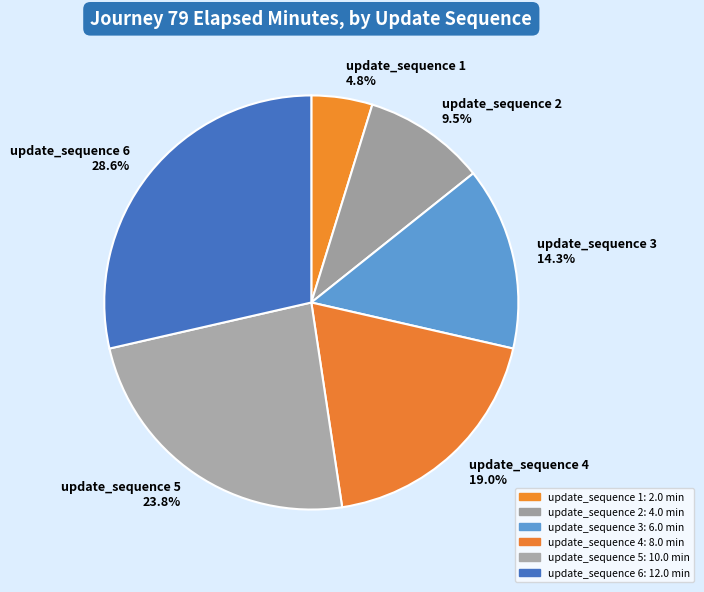

Which slice is the largest?

update_sequence 6